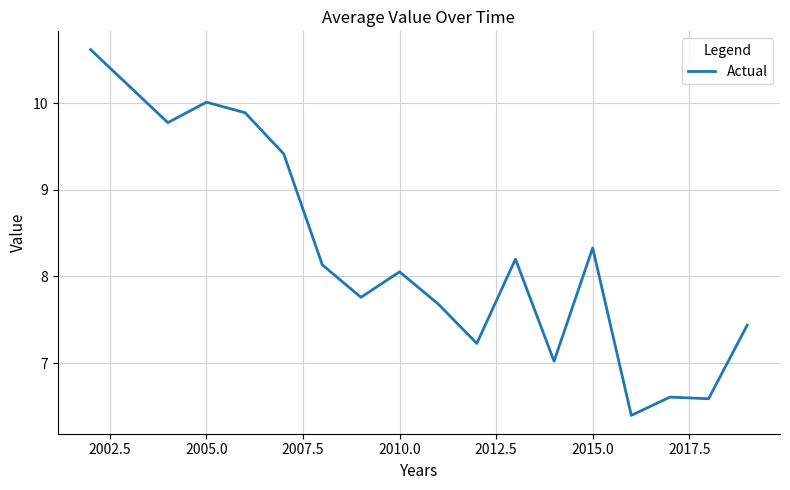

What is the difference between the maximum and minimum values?

4.2